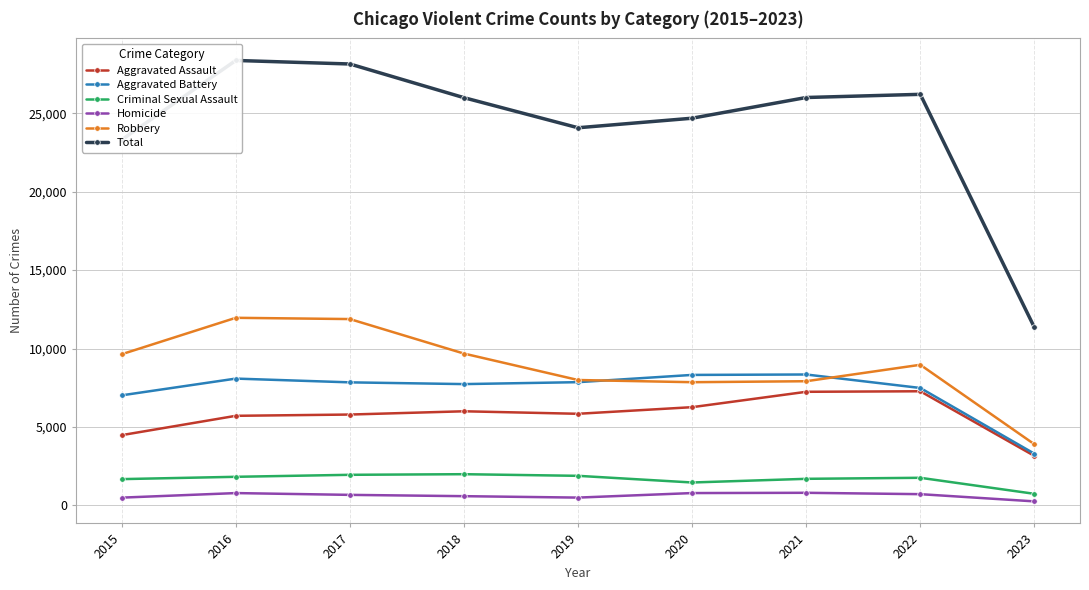

What is the difference between the maximum and second lowest values in the Total series?

5059